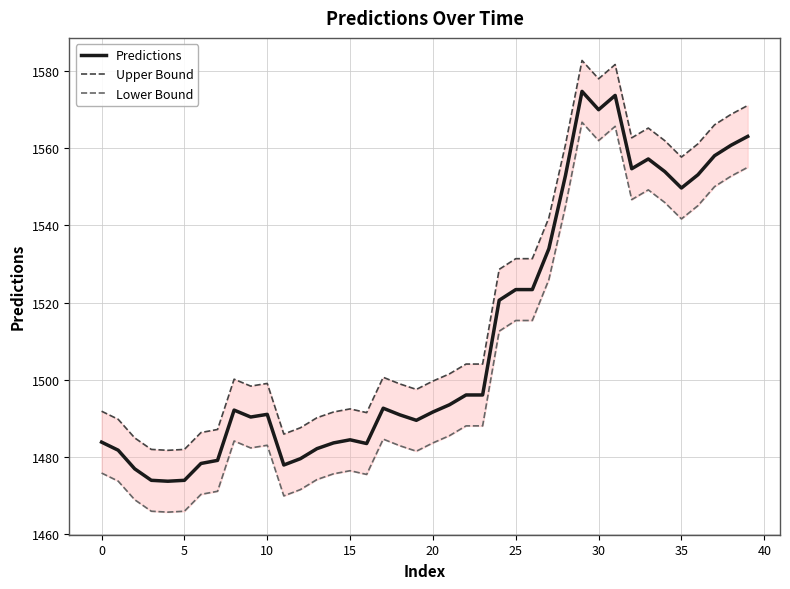

The value of Predictions at 10 is 1491.1. True or false?

True